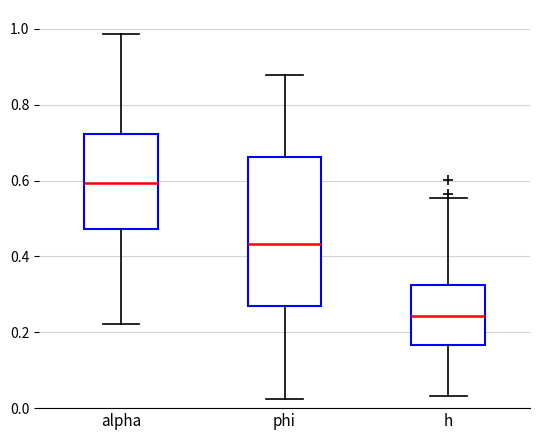

Which box's median line is the lowest?

h